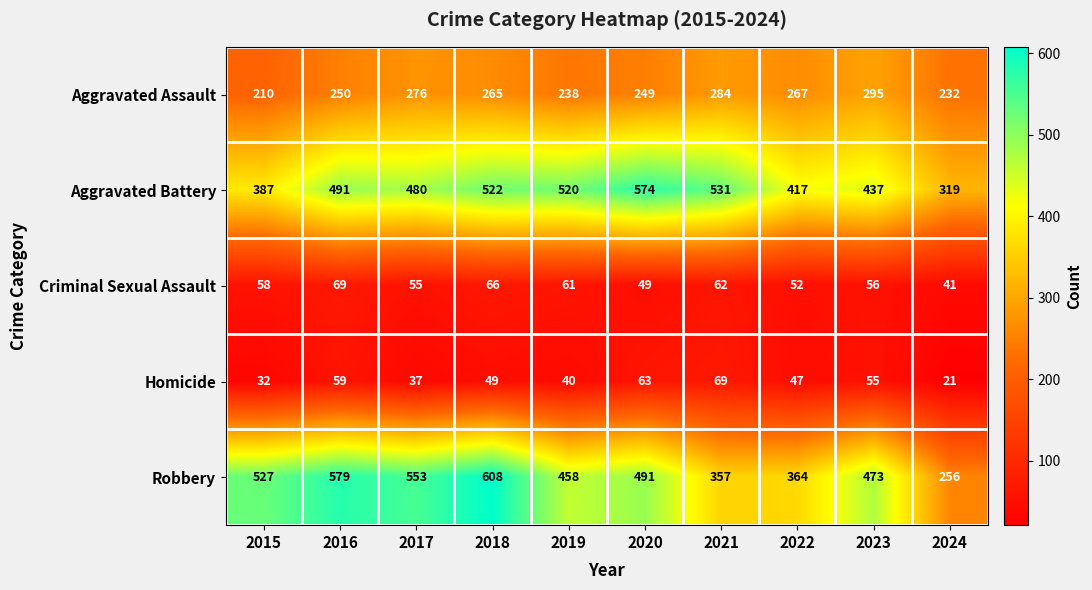

Between 2015 and 2018, which series saw the biggest shift?

Aggravated Battery